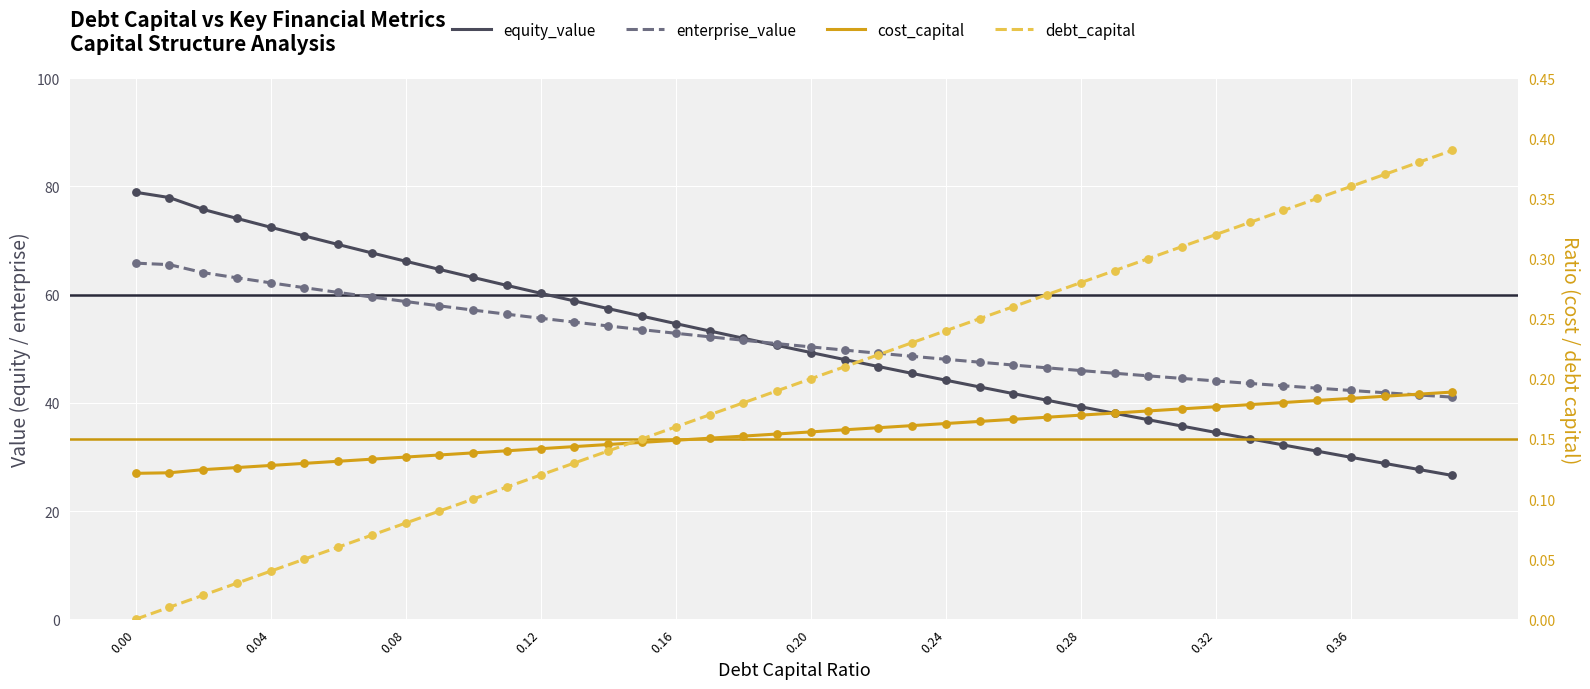

What are all the series names shown in the legend?

equity_value, enterprise_value, cost_capital, debt_capital